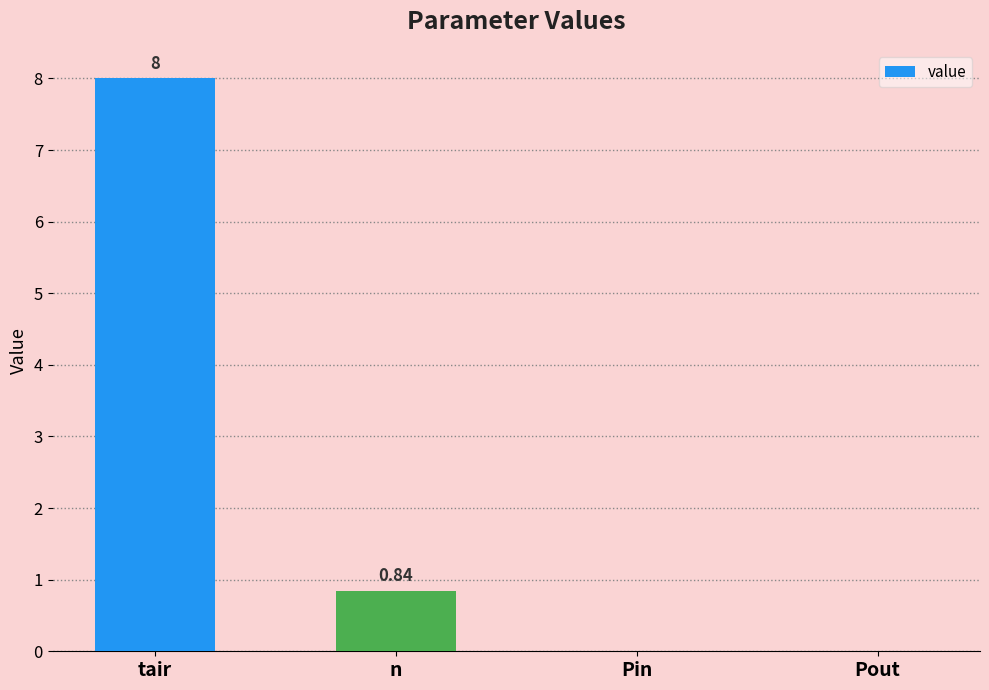

Does the chart contain stacked bars?

No